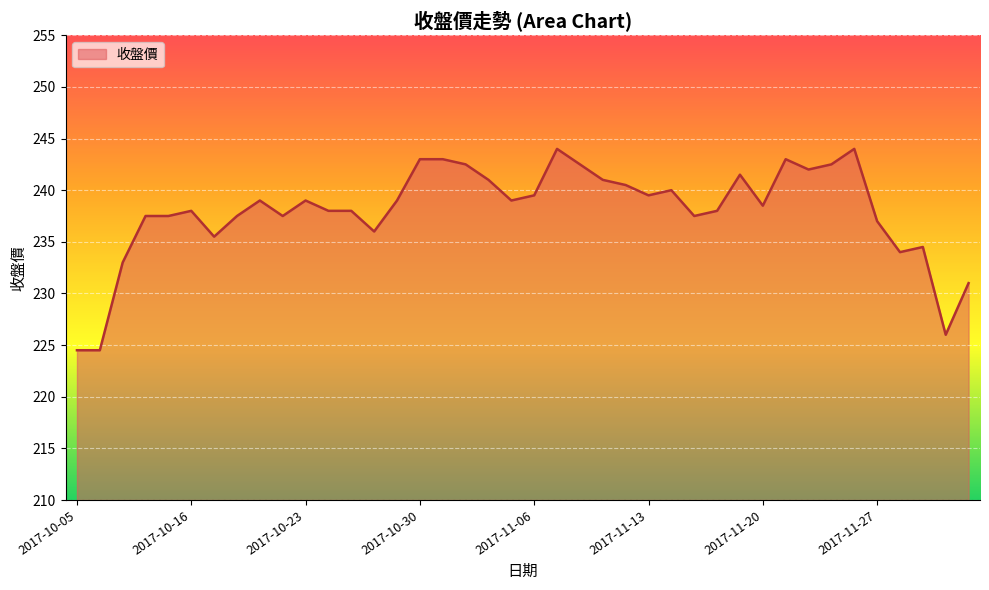

What is the difference between the maximum and minimum values?

19.5